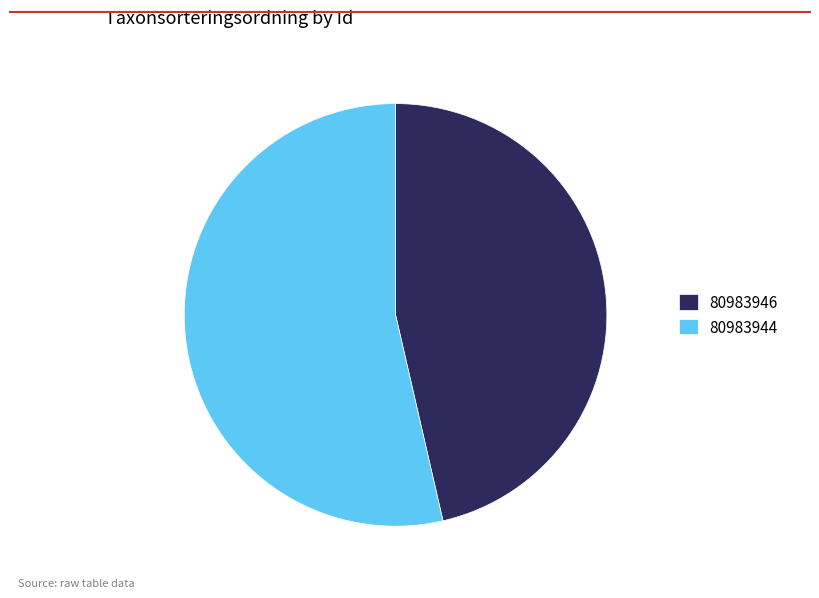

The 80983944 slice represents 65% of the pie. True or false?

False